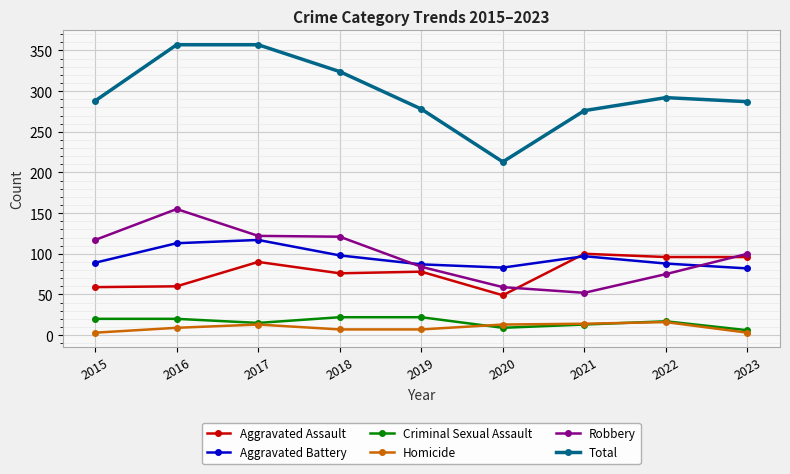

True or false: Homicide has more than 0 points higher than both neighbors.

True